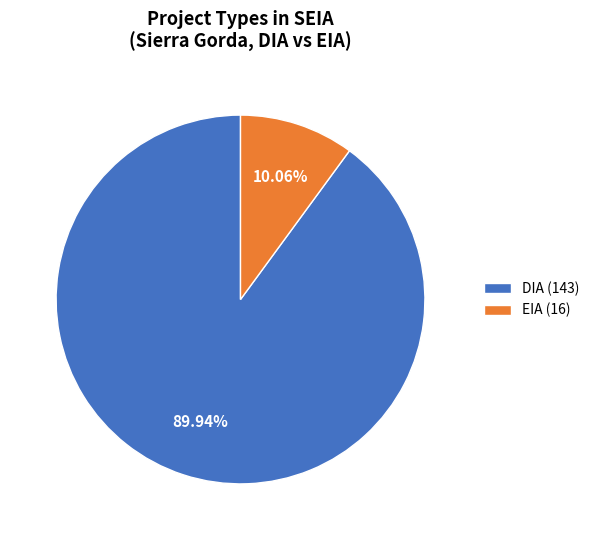

To the nearest percent, what is the difference between the largest and smallest slice percentages?

80%